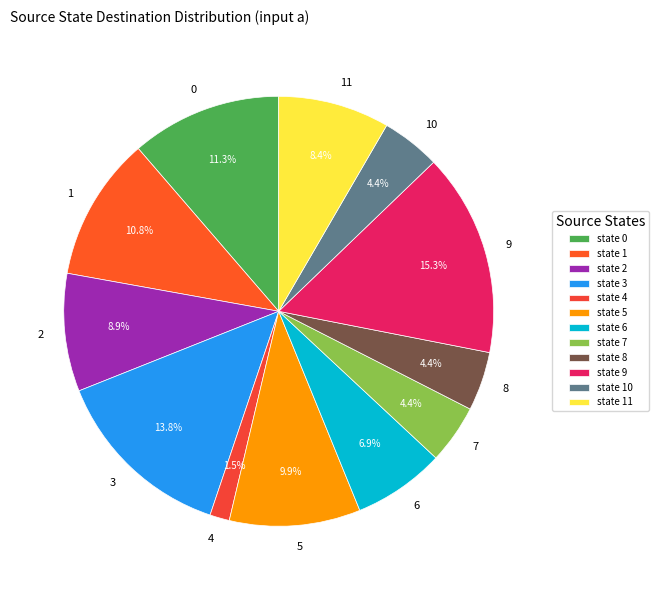

To the nearest percent, what is the combined percentage of 4 and 9?

17%